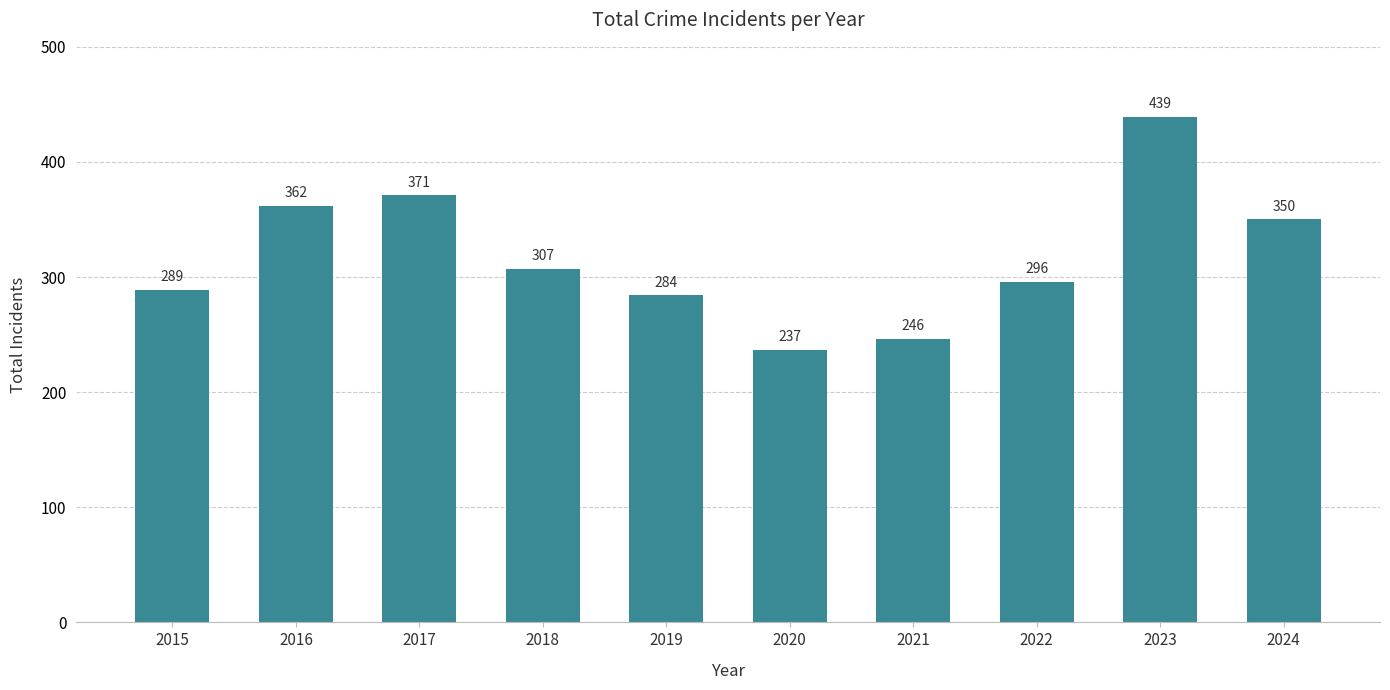

Reading right to left, what are all the values shown in this chart?

350	439	296	246	237	284	307	371	362	289